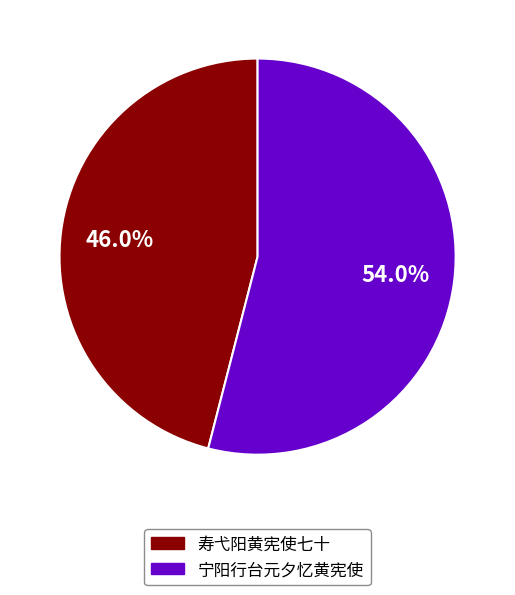

Count the number of slices in the pie.

2